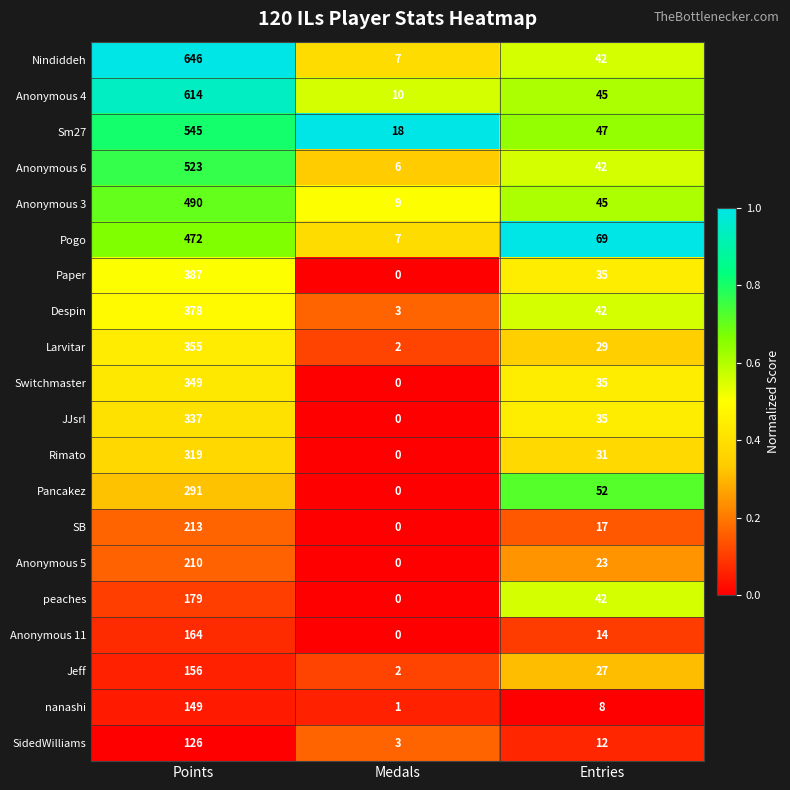

Which series has the widest spread of values?

Nindiddeh